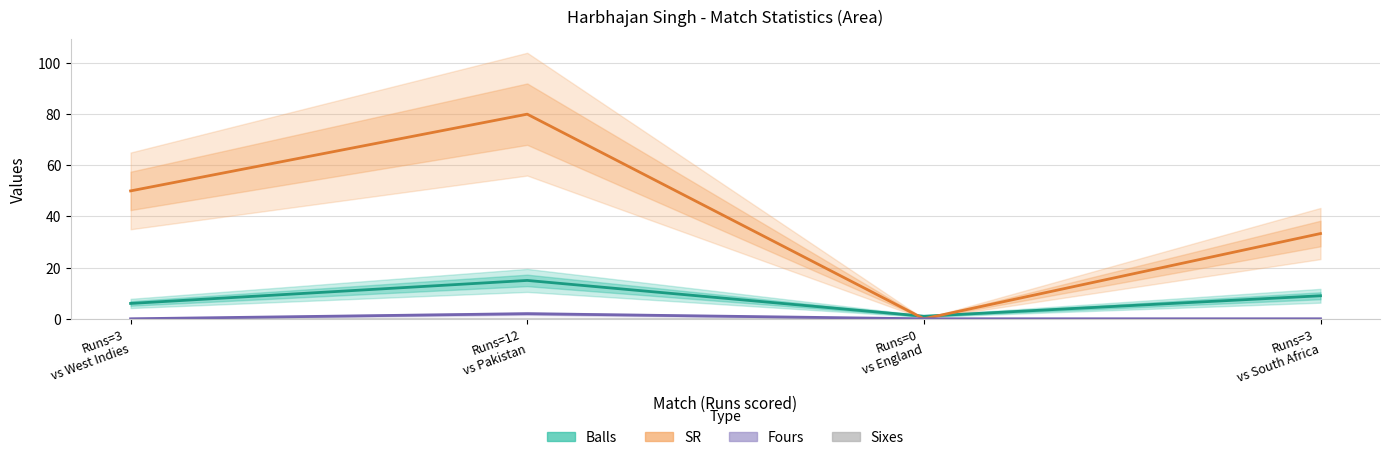

How many lines are shown in the chart?

3